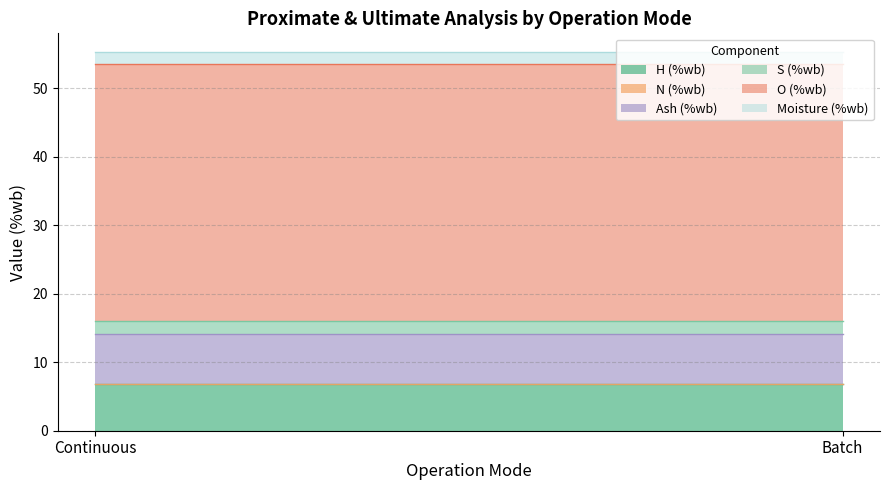

Rank the categories by S (%wb) value from highest to lowest.

Continuous (1), Batch (0)